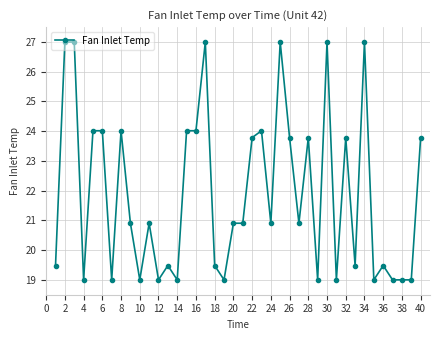

What is the difference between the second highest and minimum values?

8.0